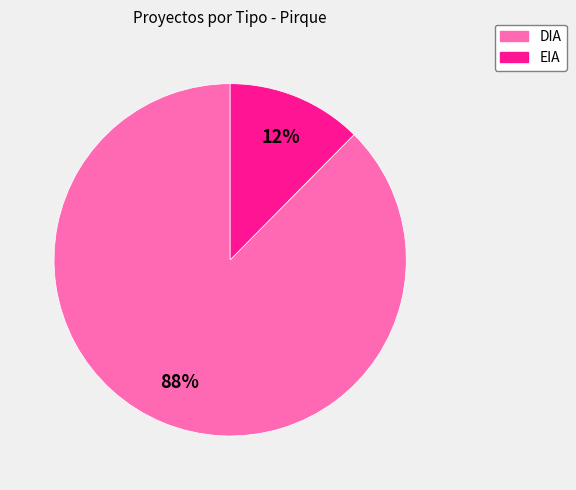

The EIA slice represents 12% of the pie. True or false?

True